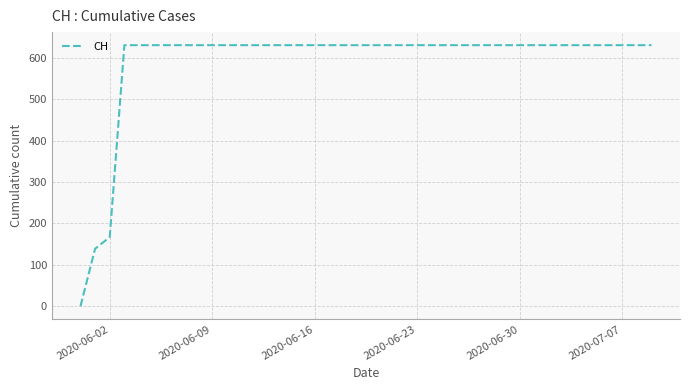

What is the greatest value displayed?

631